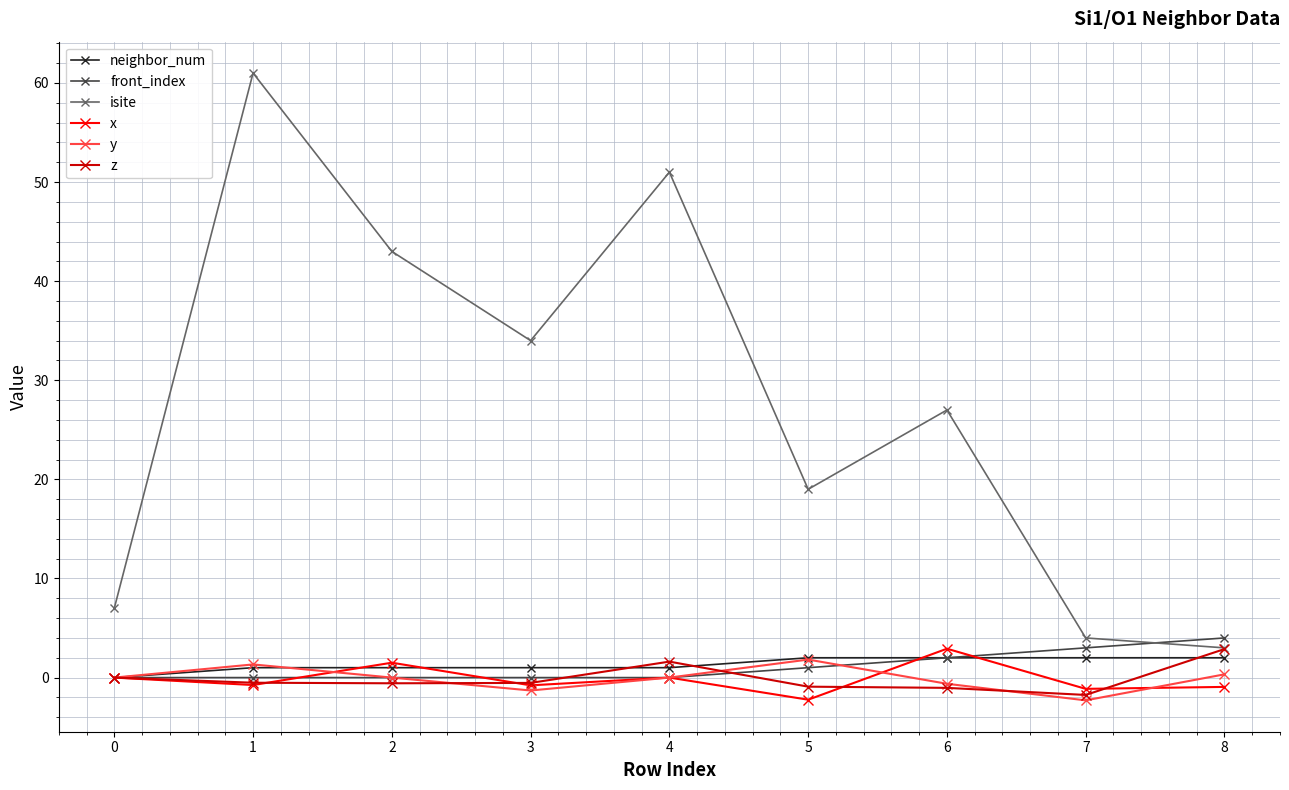

At which category does y reach its first local valley?

3